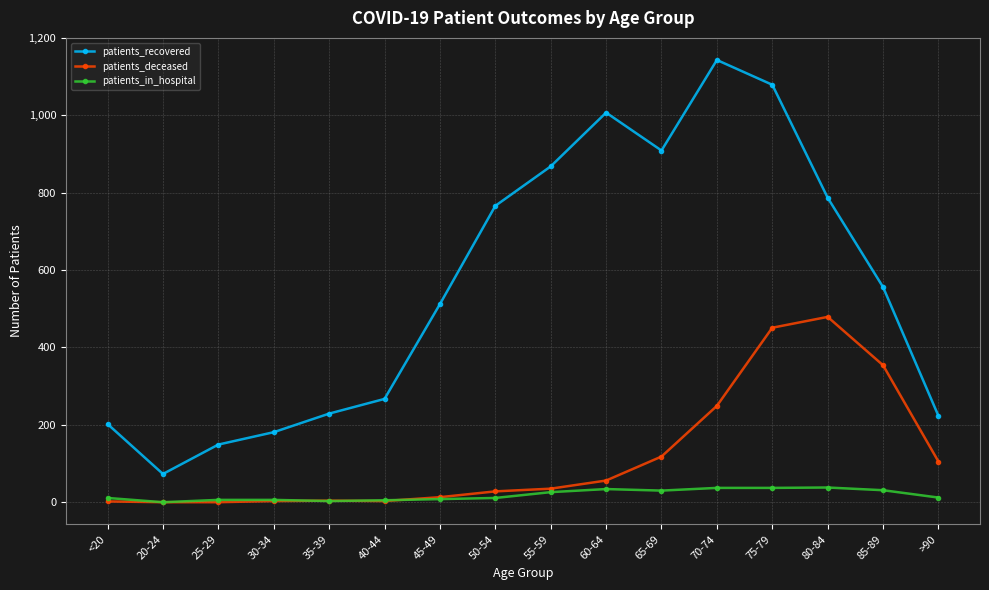

How many lines are shown in the chart?

3